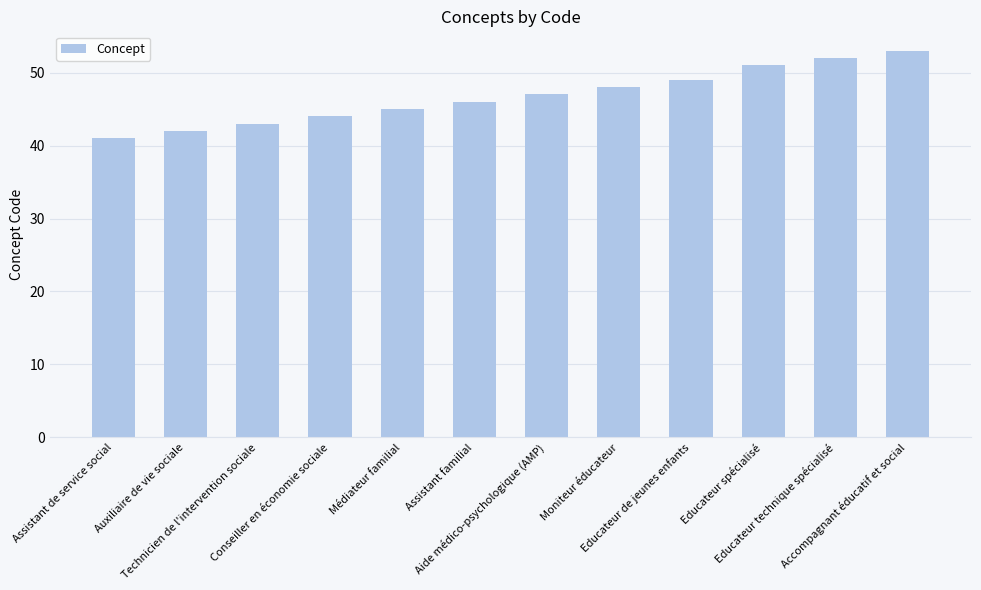

Are the bars horizontal?

No